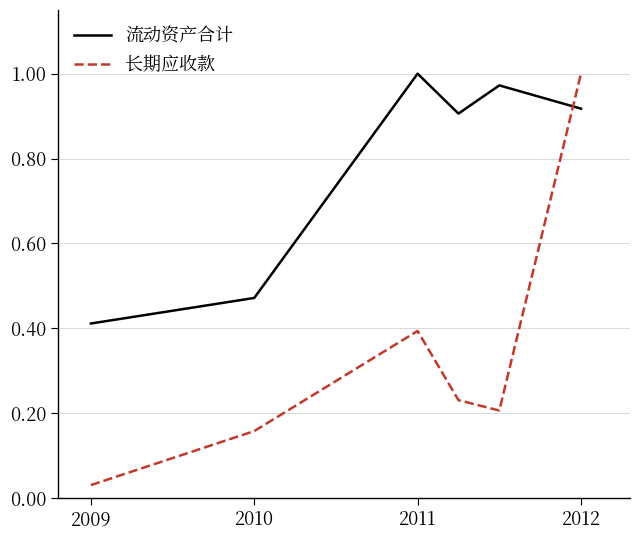

True or false: 长期应收款 has more than 2 interior local peaks.

False